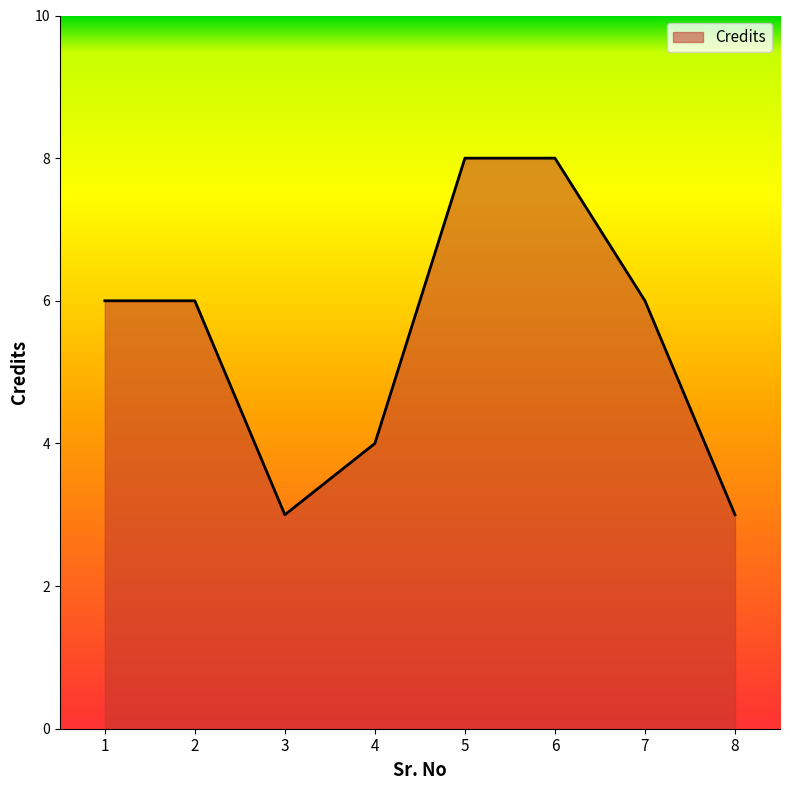

Approximately how many times larger is the value at 6 compared to 5?

1.0